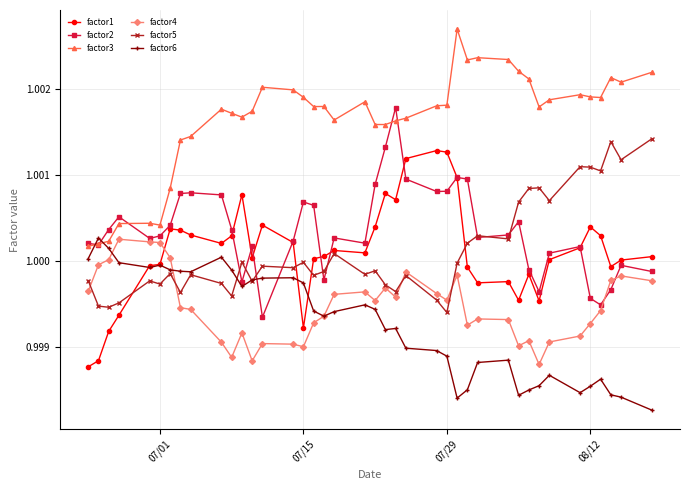

True or false: factor4 and factor3 intersect in this chart.

False